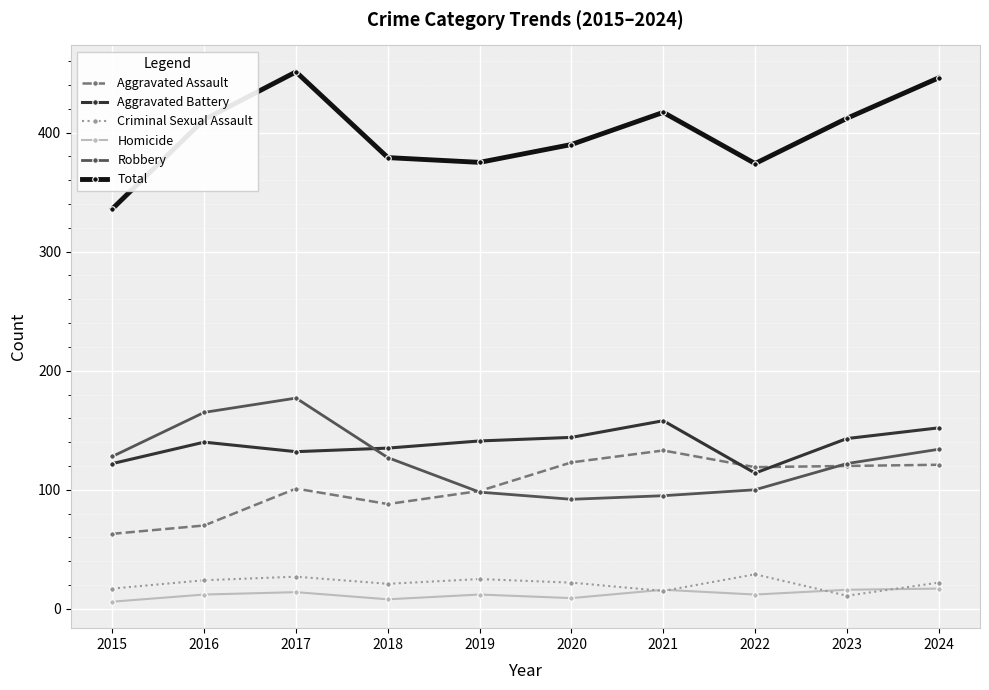

The Aggravated Battery series shows 158 at 2021. True or false?

True